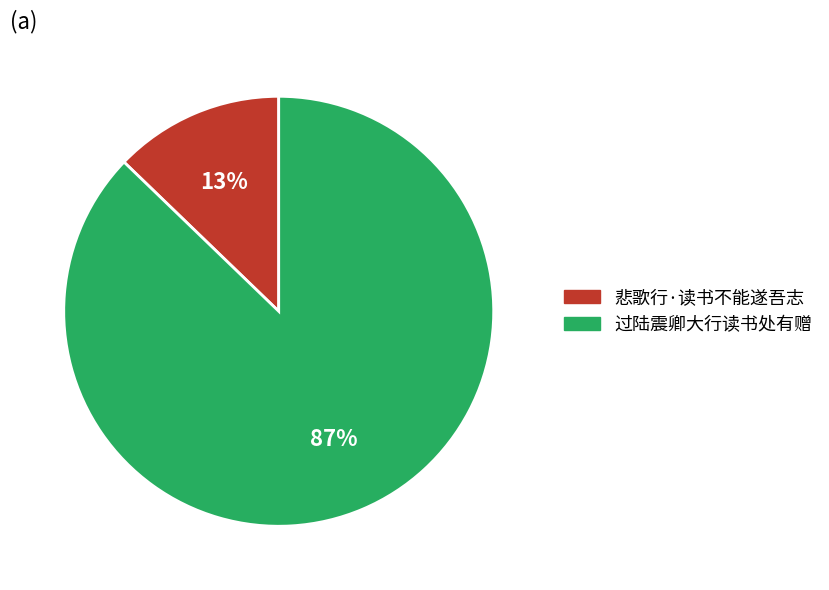

Between 悲歌行·读书不能遂吾志 and 过陆震卿大行读书处有赠, which is larger?

过陆震卿大行读书处有赠